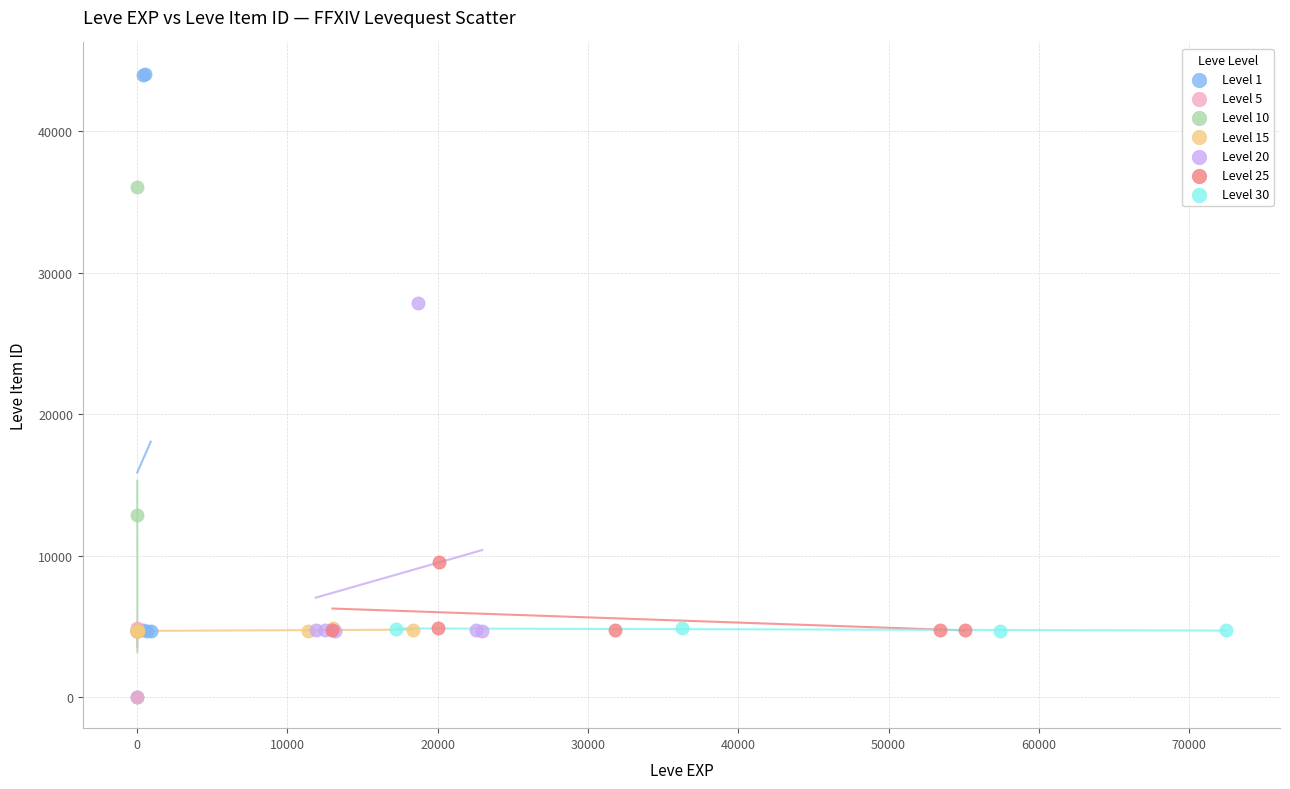

Which series has the largest Y range (max minus min)?

Level 1